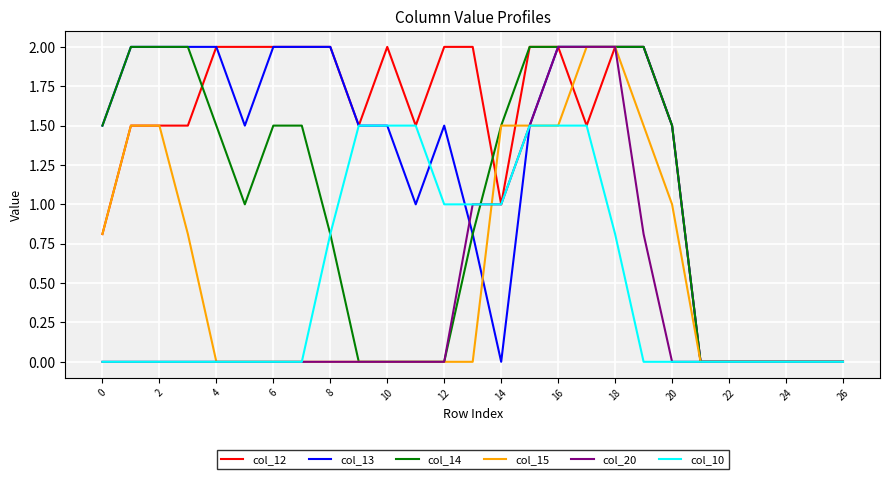

Does the chart display data point markers on the line(s)?

No